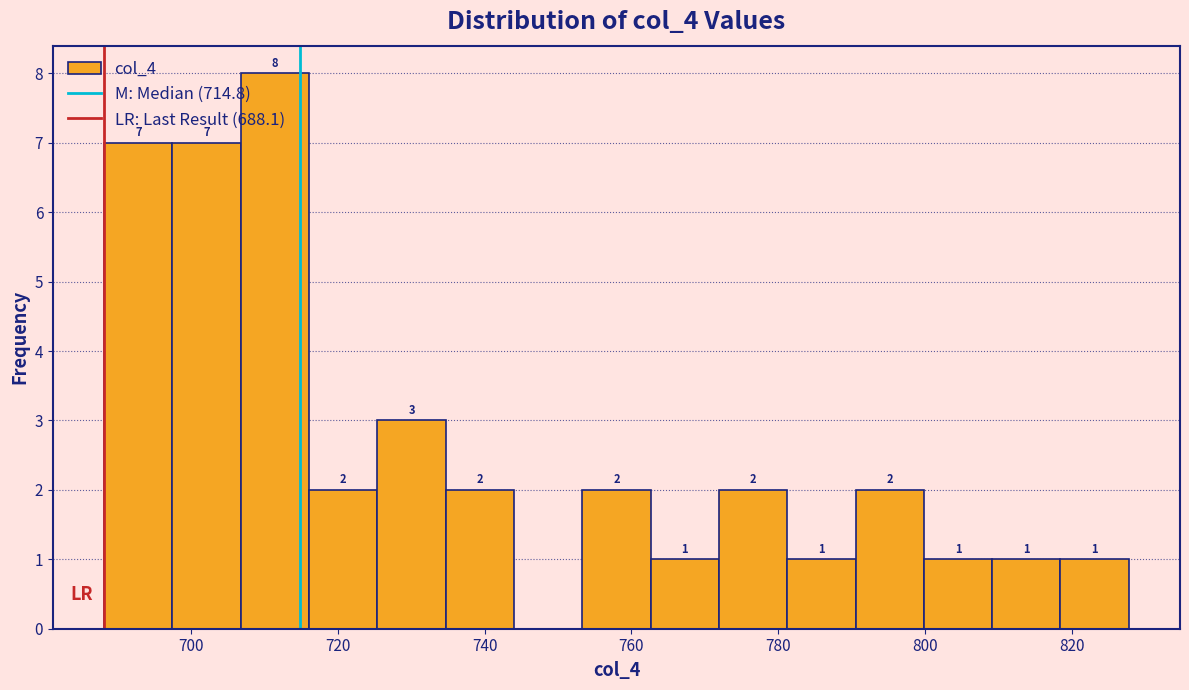

Which range on the x-axis has the tallest bar?

706 to 716